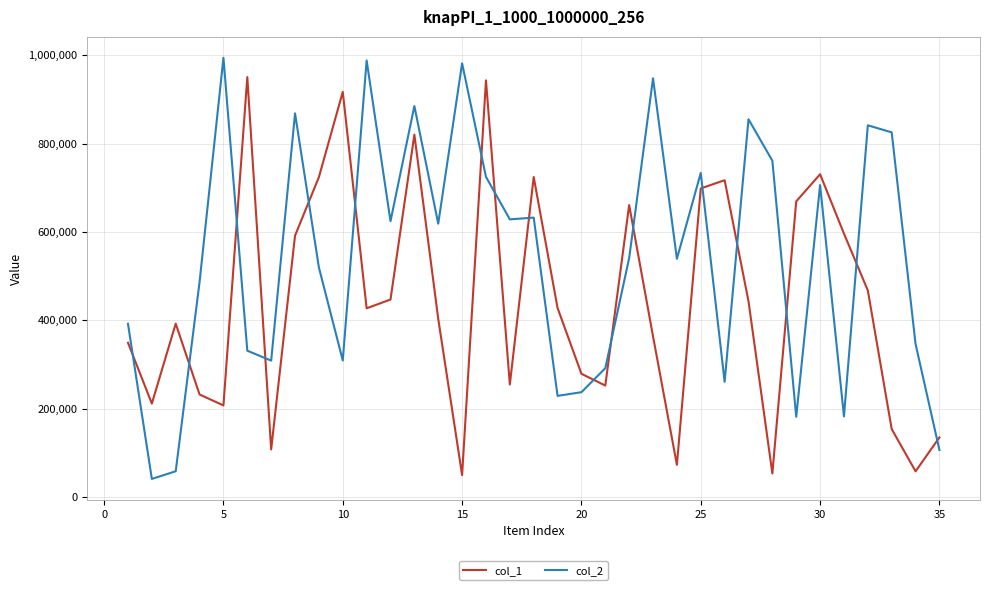

List the series in order of their peak value, highest first.

col_2, col_1